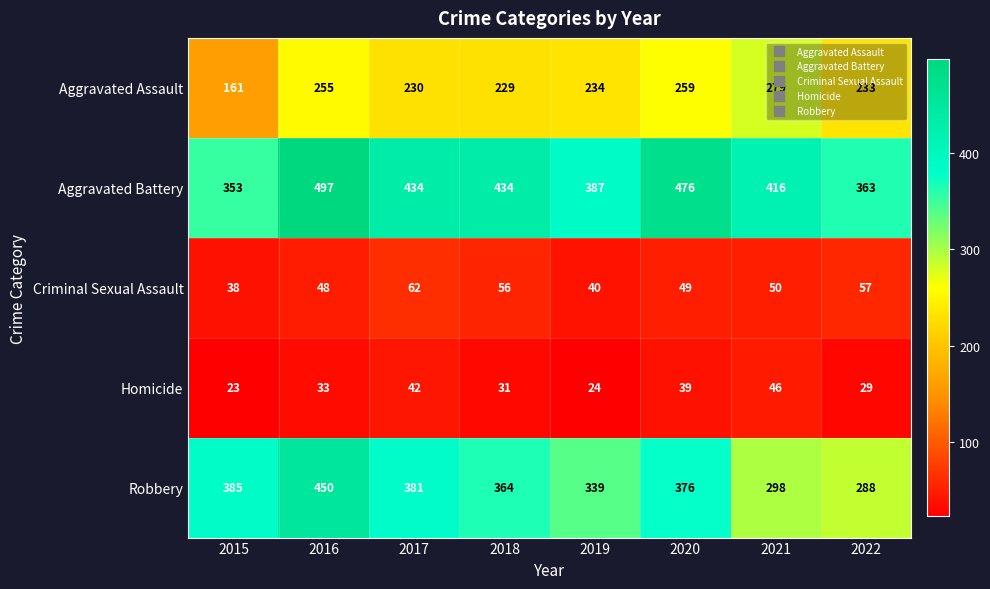

At which category is the sum across all series the highest?

2016